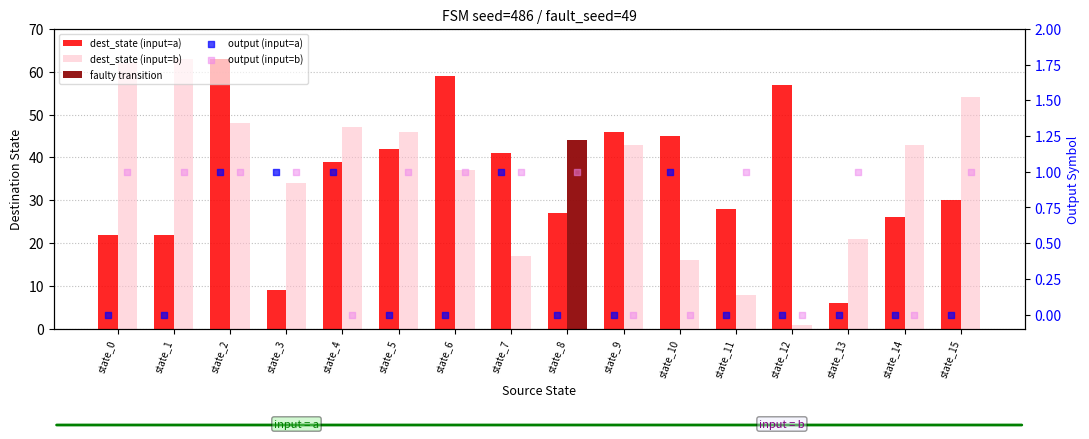

At how many categories does at least one series exceed 51?

6